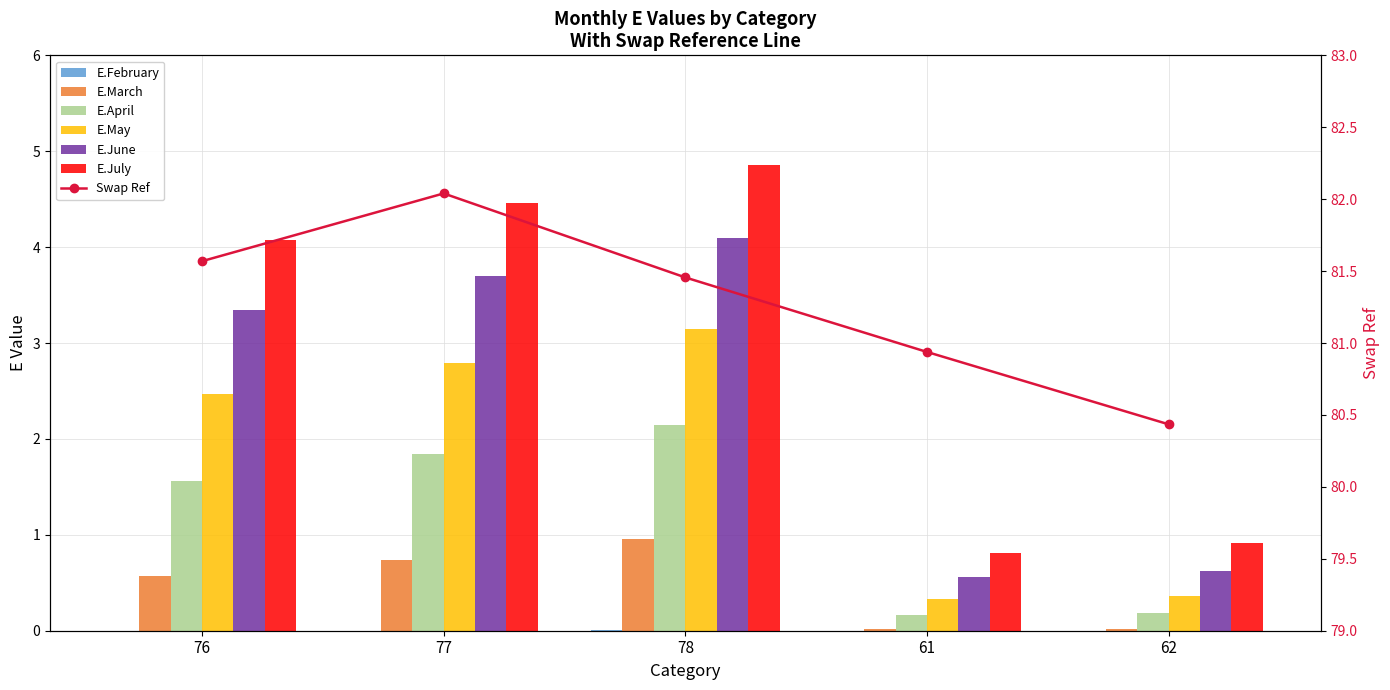

Is it true that E.April equals 0.2 at 61?

True